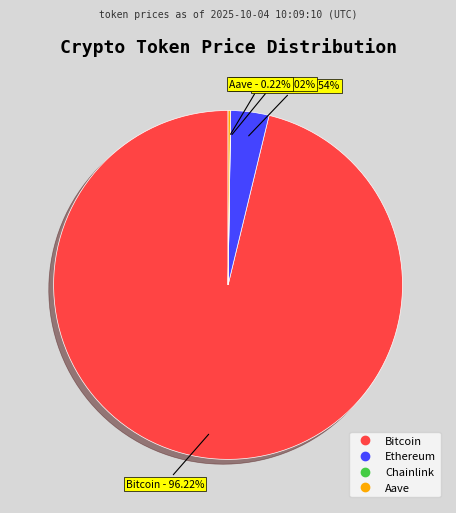

What is the majority slice?

Bitcoin